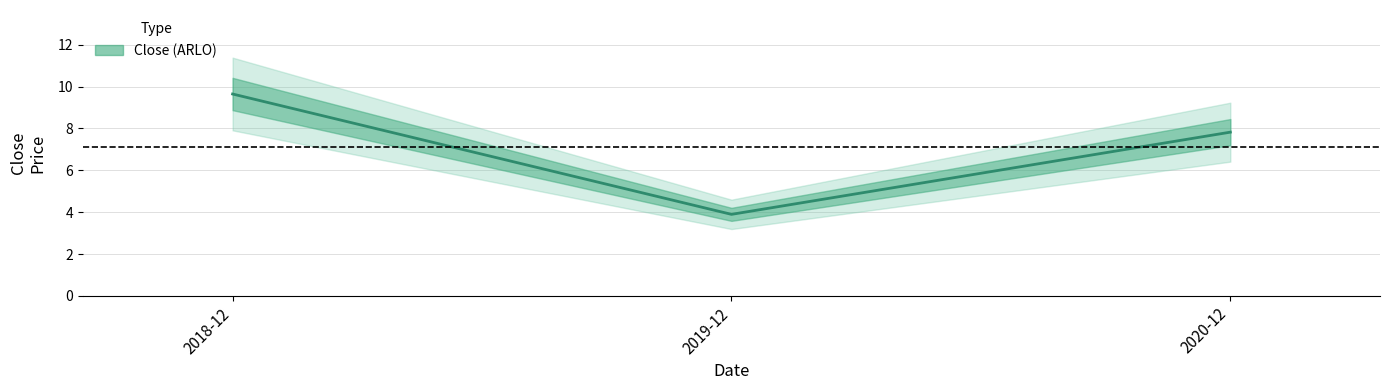

What is the sum of the values at 2018-12 and 2019-12?

13.5